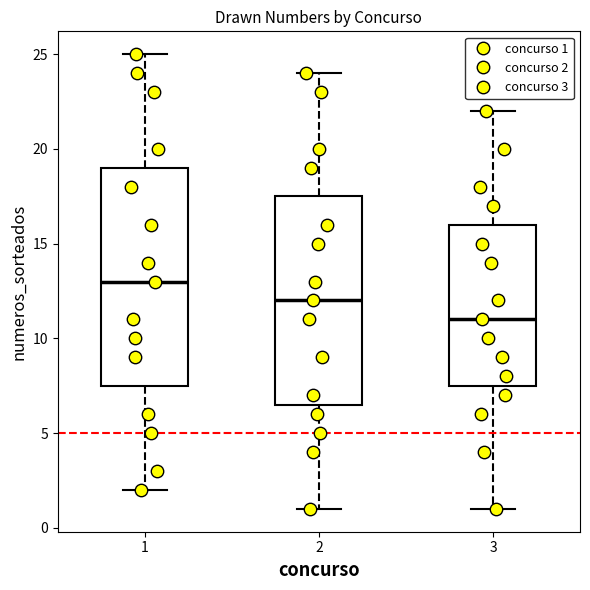

Reading left to right, read every box against the y-axis: the position of its median line, the range the box covers, and the ends of its whiskers. The values are not printed on the chart, so give them approximately, as read against the axis.

1: median 13.0, box 7.5 to 19.0, whiskers 2.0 to 25.0
2: median 12.0, box 6.5 to 17.5, whiskers 1.0 to 24.0
3: median 11.0, box 7.5 to 16.0, whiskers 1.0 to 22.0